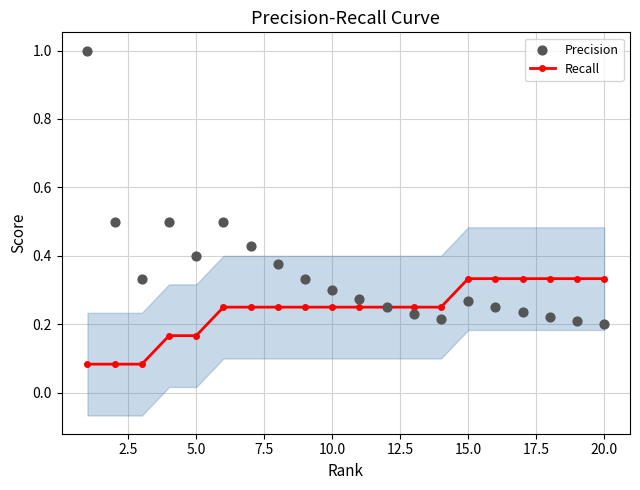

Which series contains the lowest Y value?

Recall